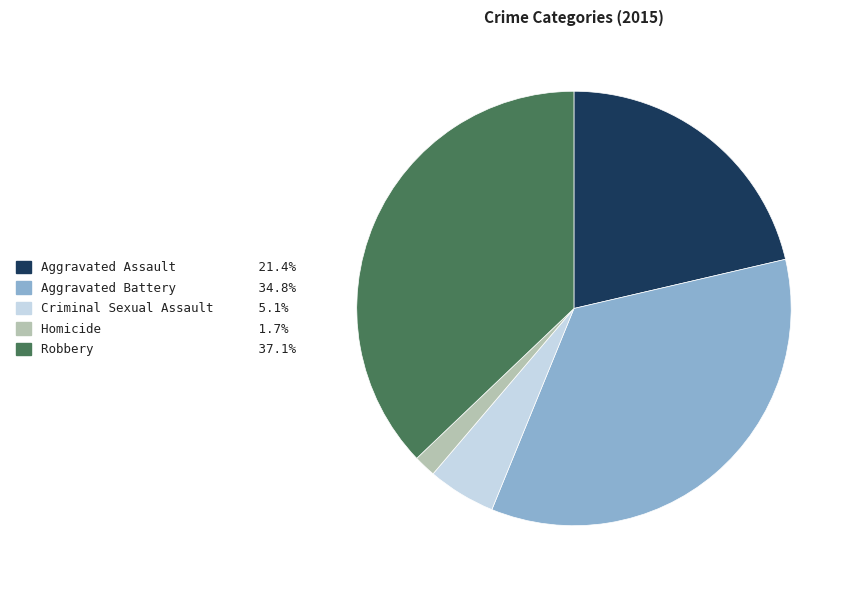

Which slice is the largest?

Robbery